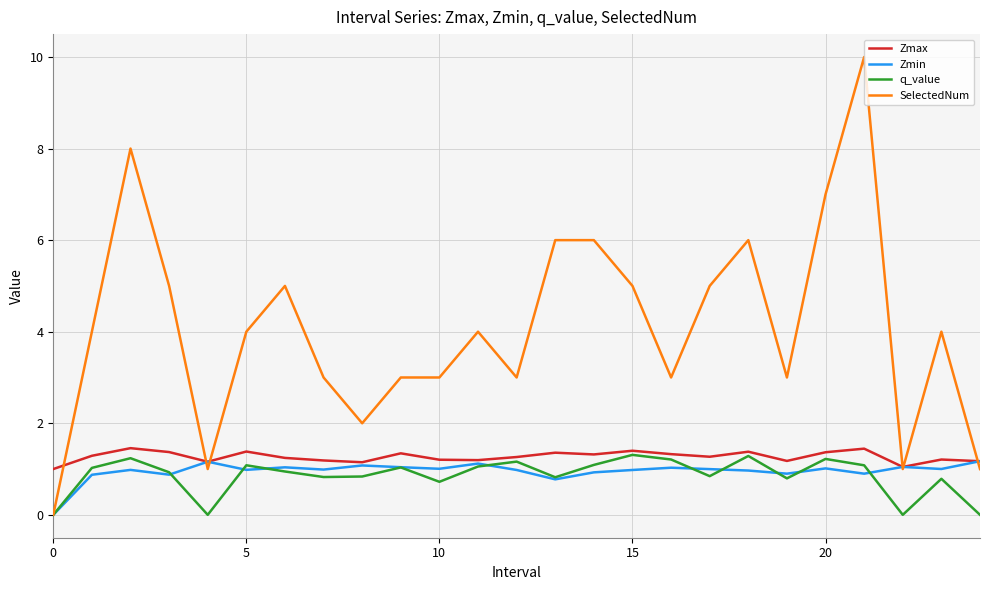

True or false: q_value and Zmax intersect in this chart.

False